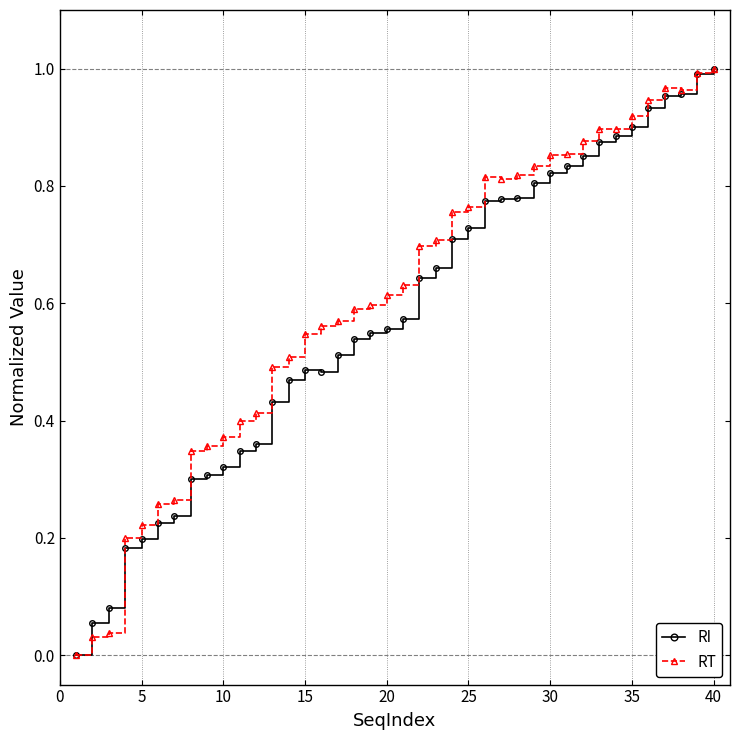

True or false: RT has more than 0 points higher than both neighbors.

True